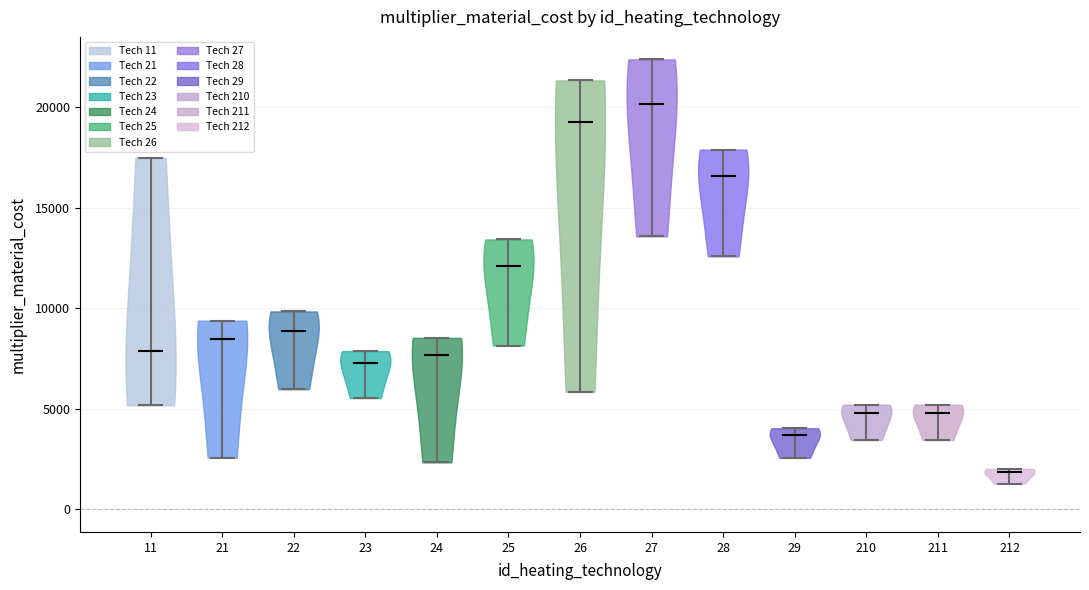

What is the highest point the violin at x = 11 reaches on the y-axis? The values are not printed on the chart, so give them approximately, as read against the axis.

17500